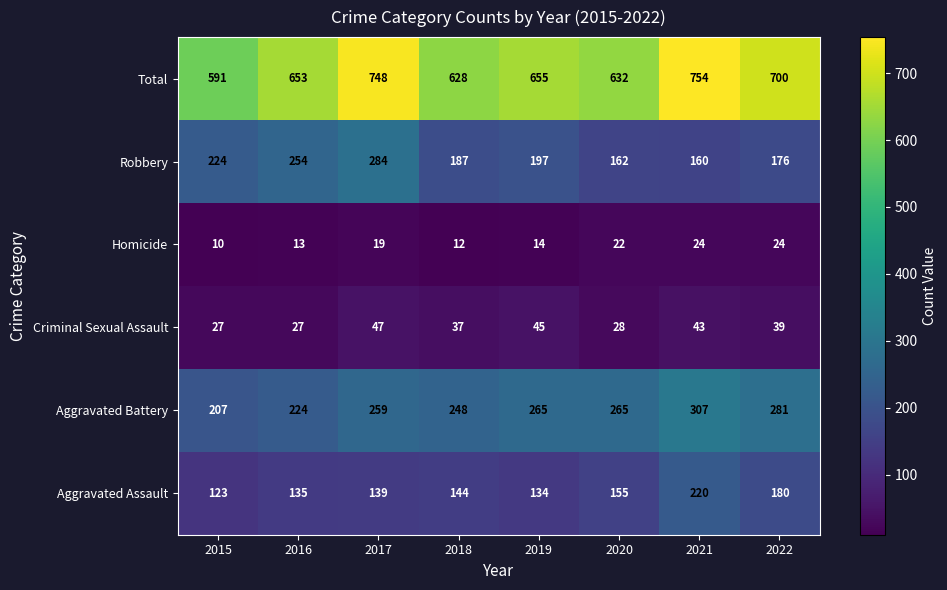

Which series has the largest total across all categories?

Total